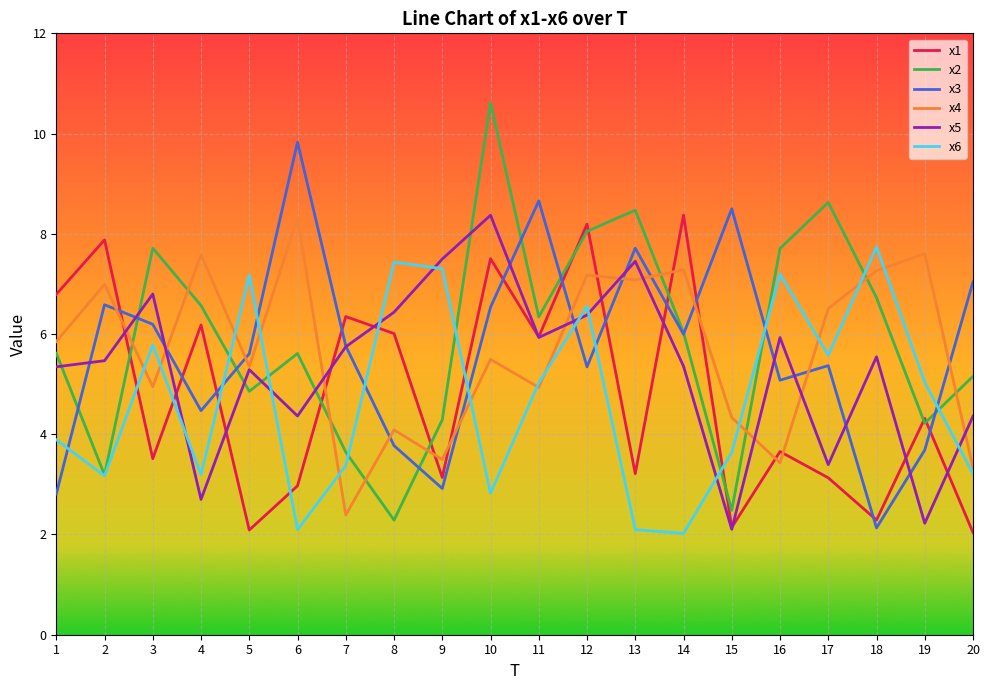

Where do x5 and x2 first cross each other?

1 and 2